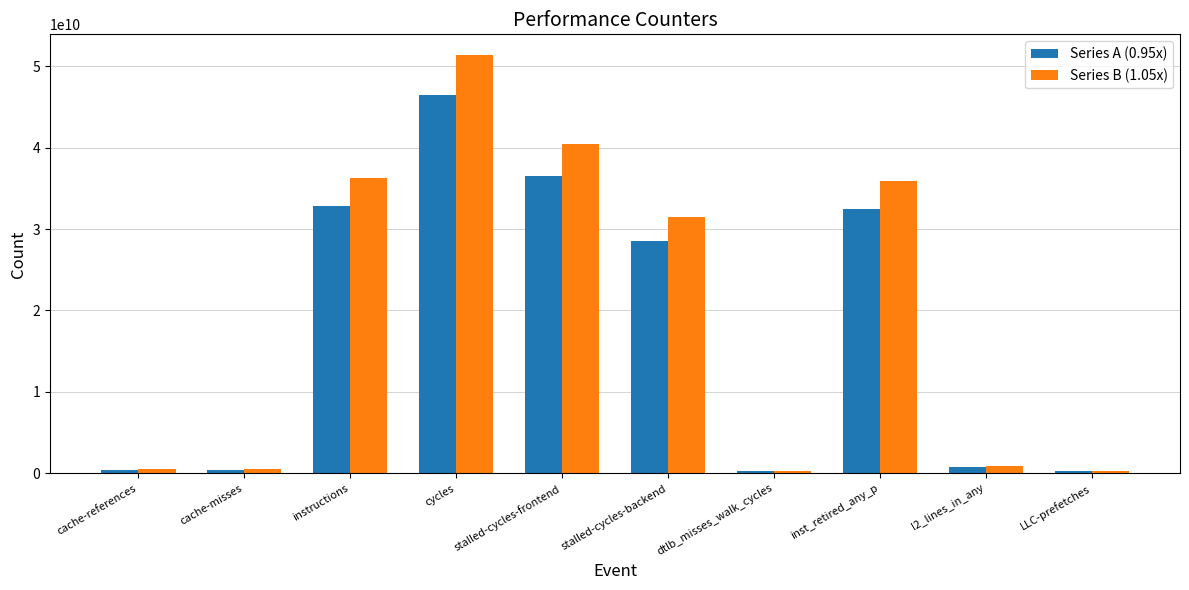

Which label corresponds to the largest value in the chart?

cycles